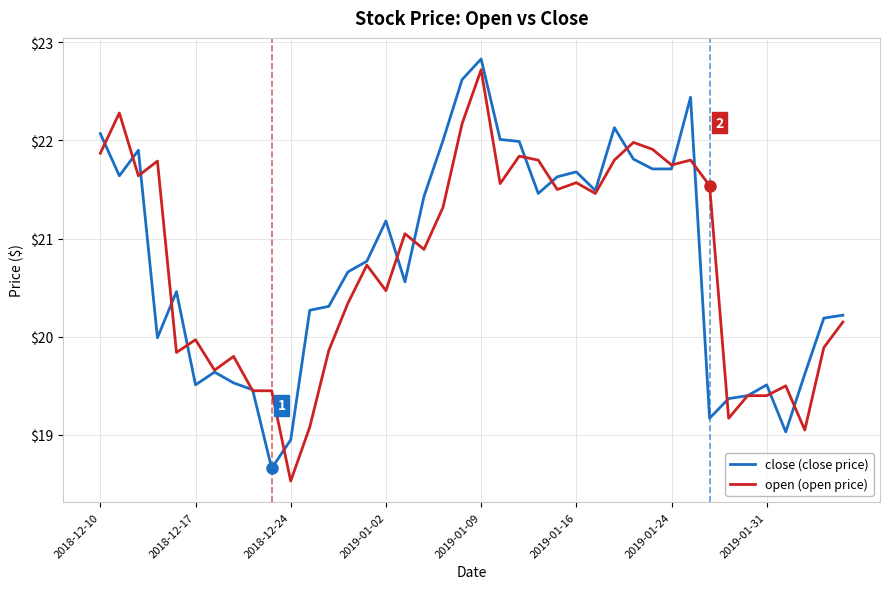

Which series ends up on top after the final intersection of close (close price) and open (open price)?

close (close price)